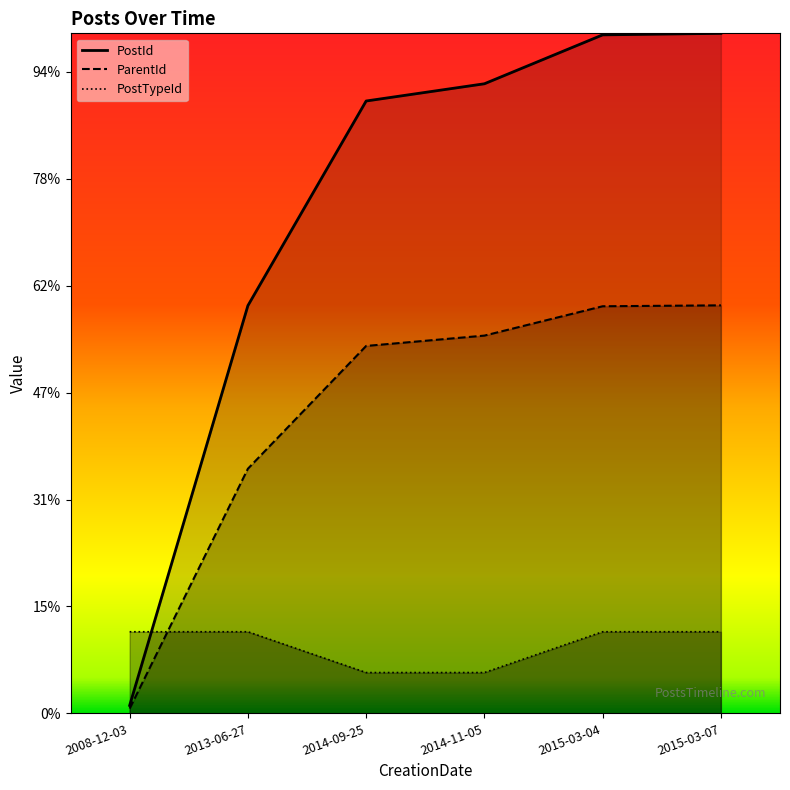

Where do PostTypeId and ParentId first cross each other?

2008-12-03 and 2013-06-27